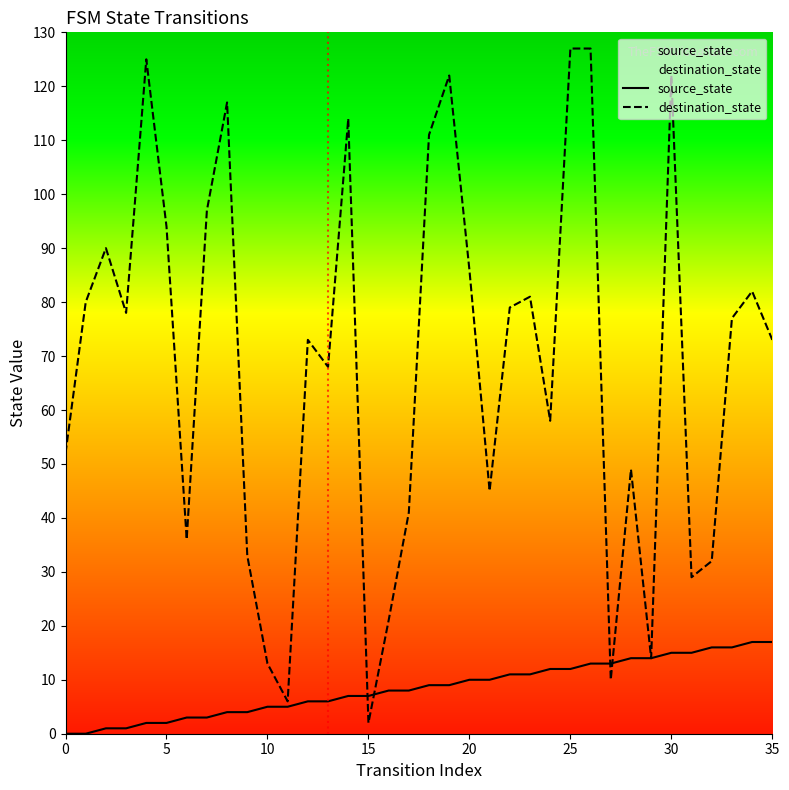

The value of destination_state at 30 is 122. True or false?

True